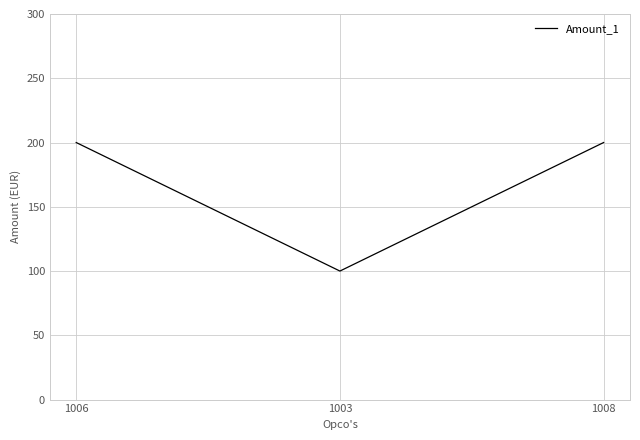

What is the difference between the maximum and minimum values?

100